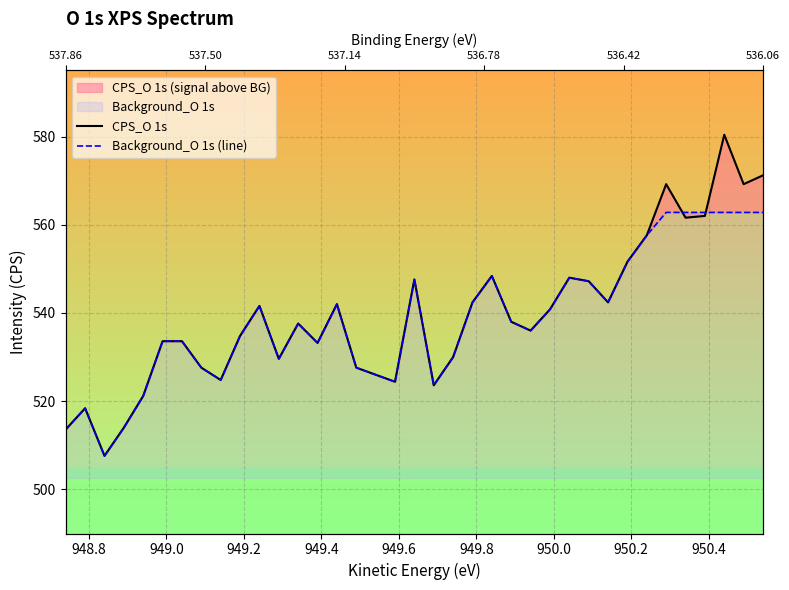

True or false: CPS_O 1s has more than 2 interior local peaks.

True